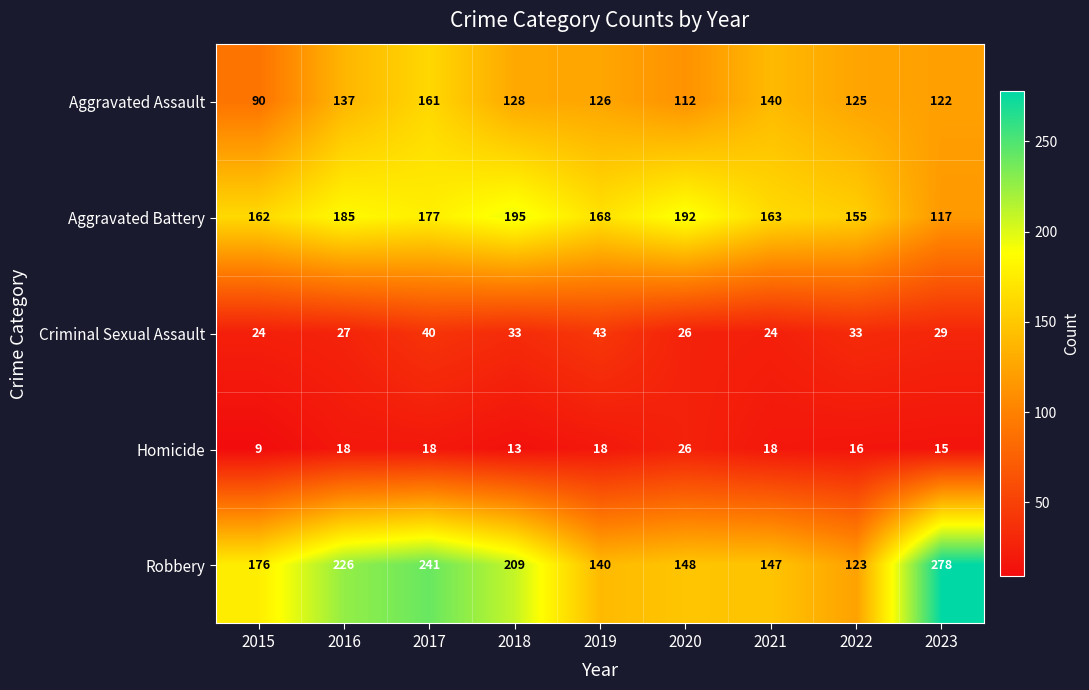

What is the approximate value of Robbery at 2022?

123